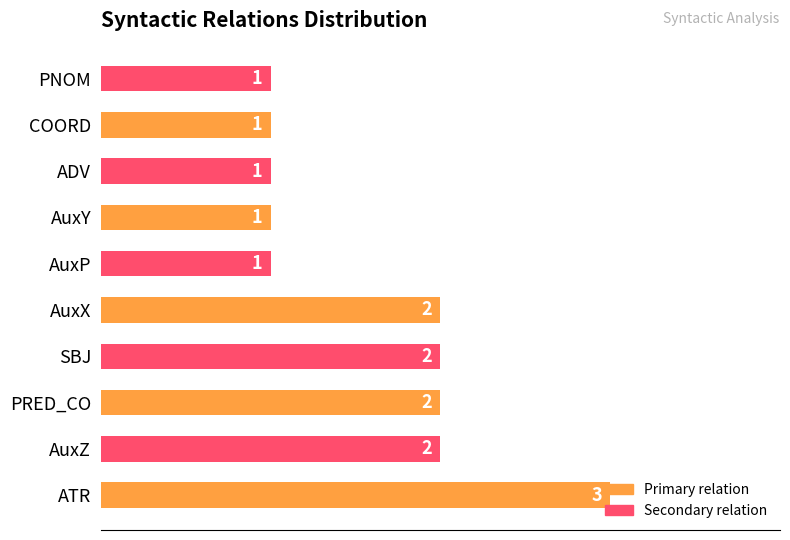

The value at ADV is 1. True or false?

True